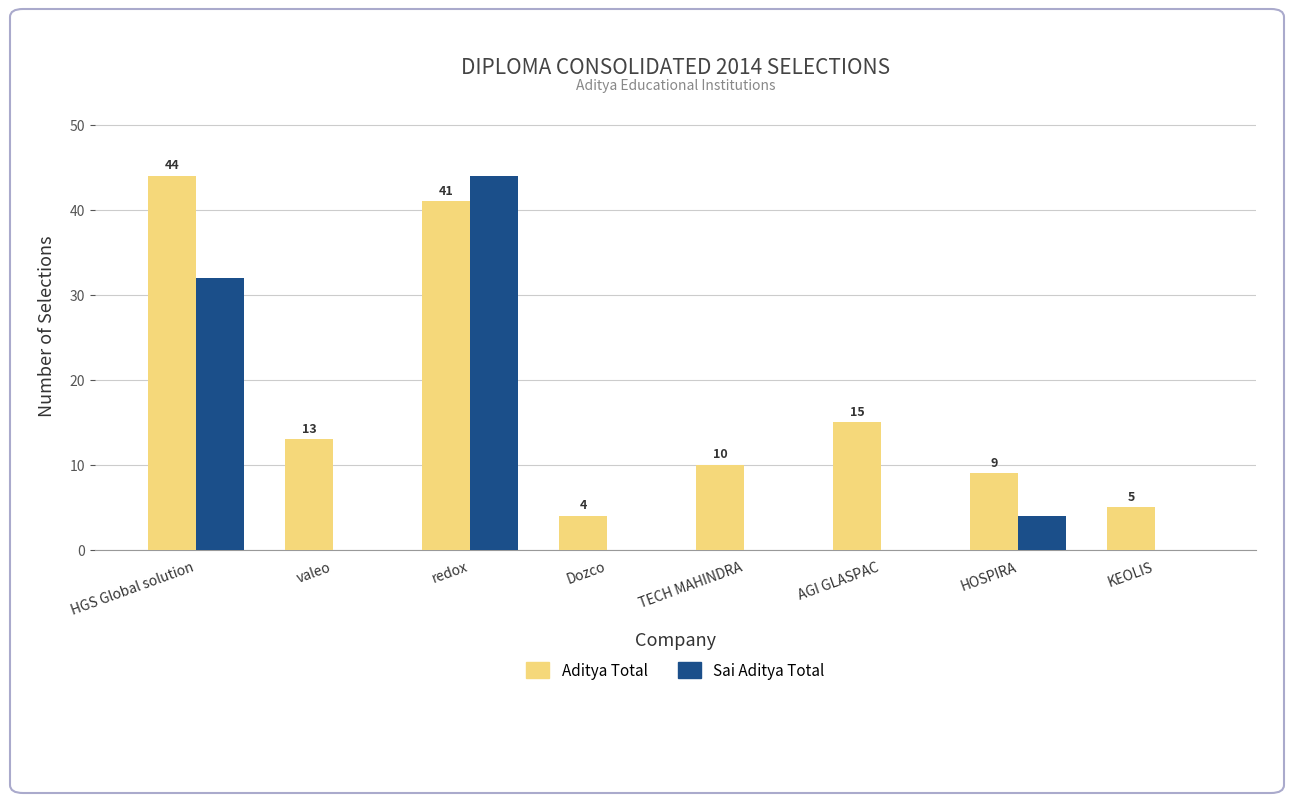

What is the total value across all series at redox?

85